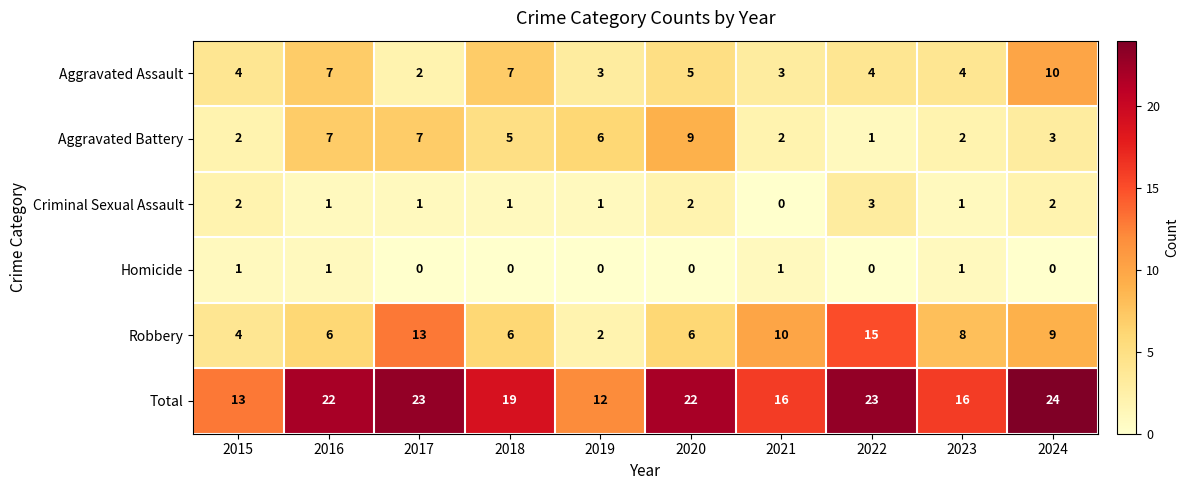

How many categories are shown in the chart?

10